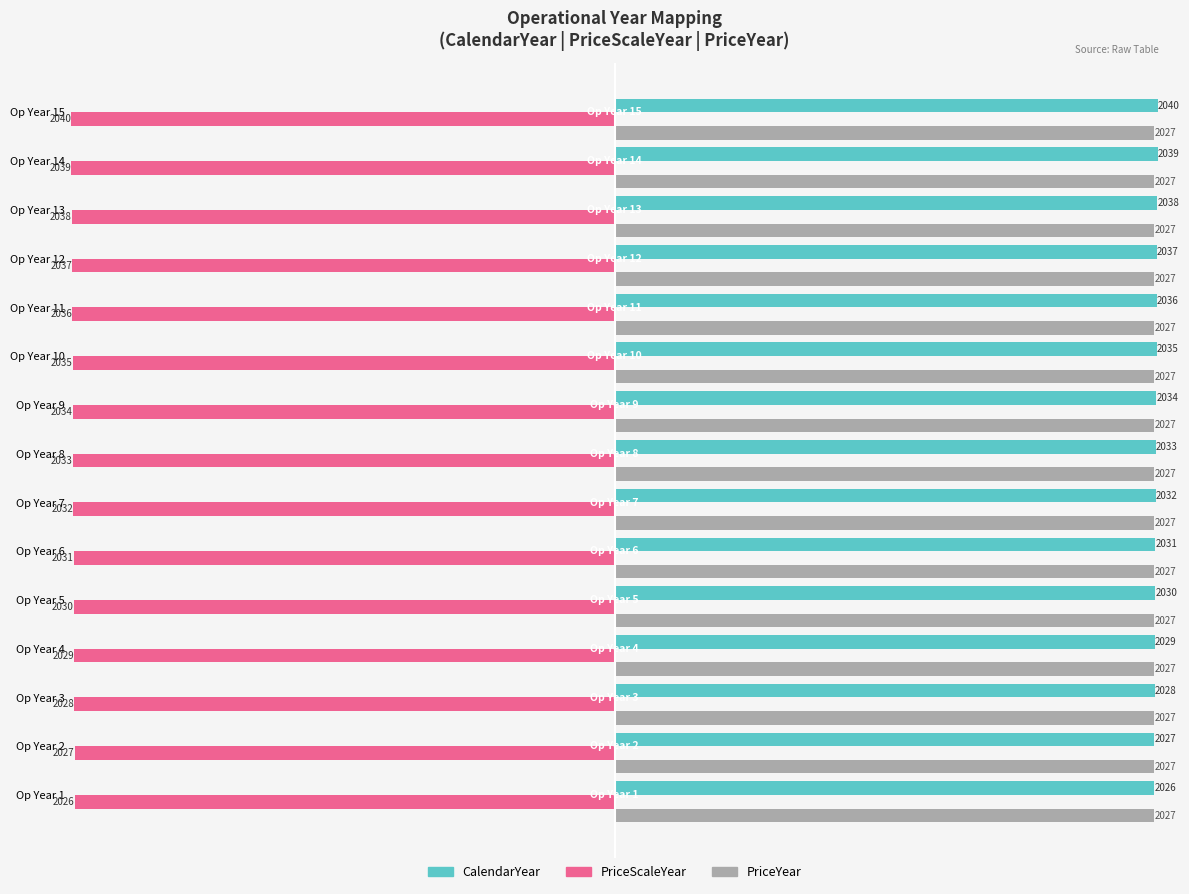

What is the average value of the PriceYear series?

2027